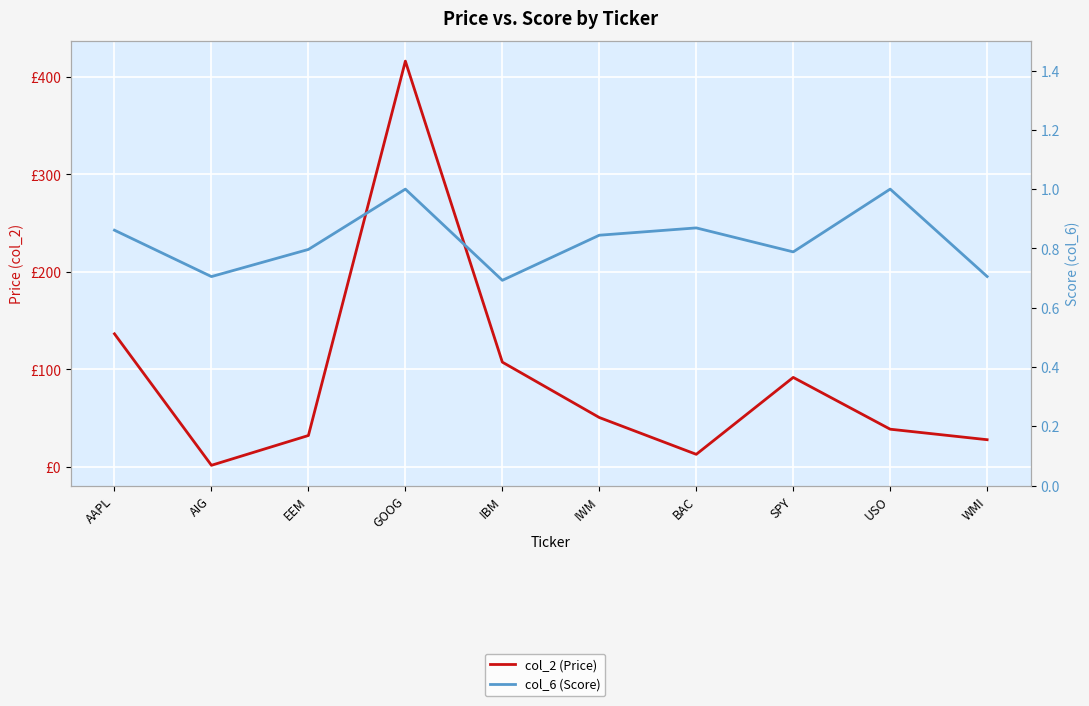

True or false: col_2 (Price) and col_6 (Score) cross at least once.

False